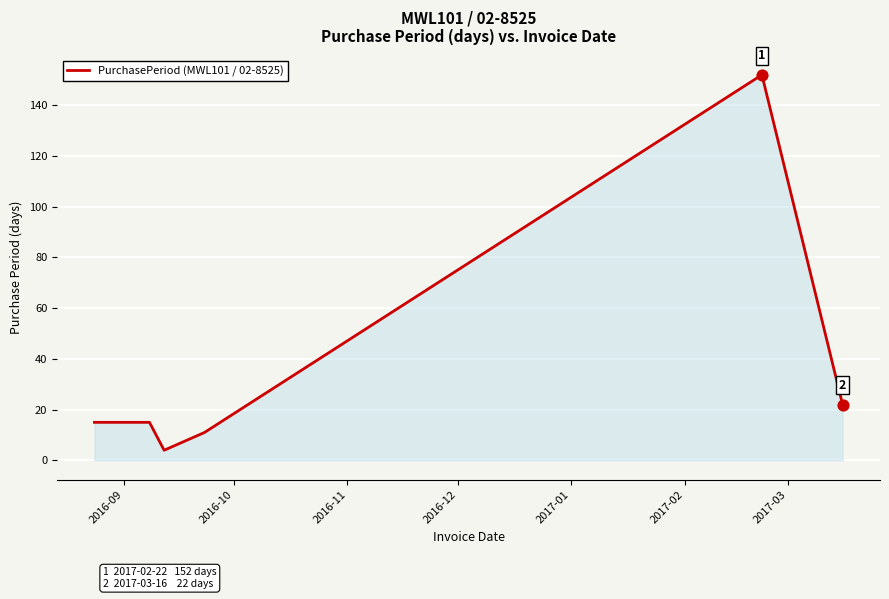

What is the difference between the maximum and minimum values?

148